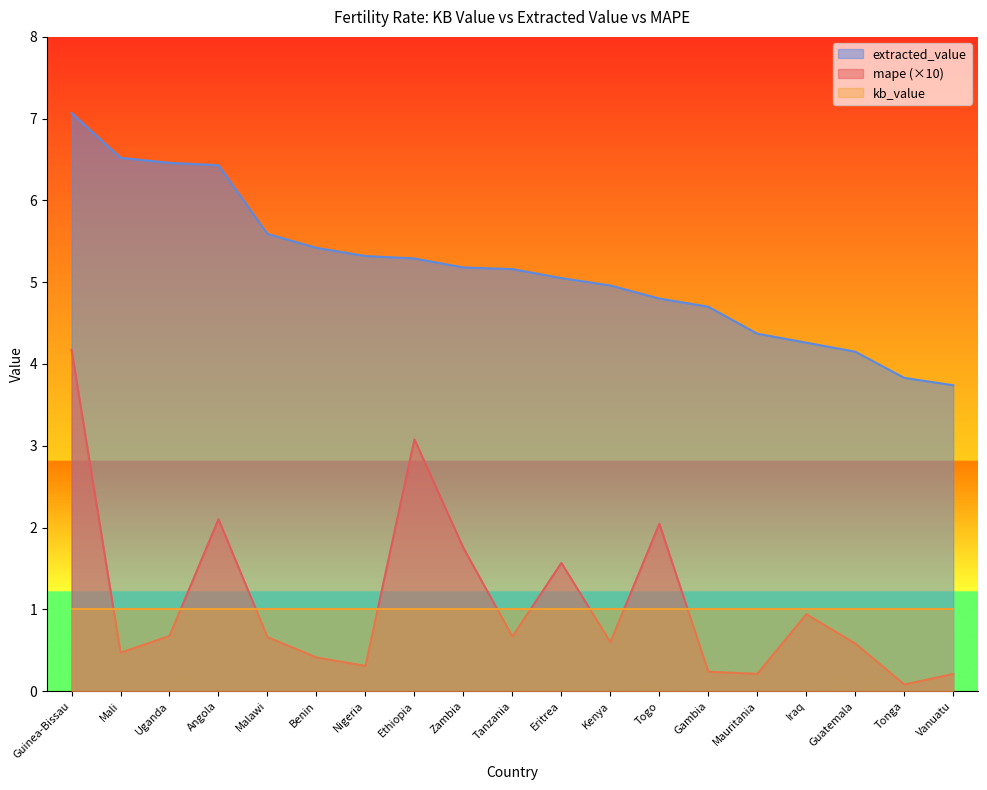

What is the label of the 2nd point from the right?

Tonga